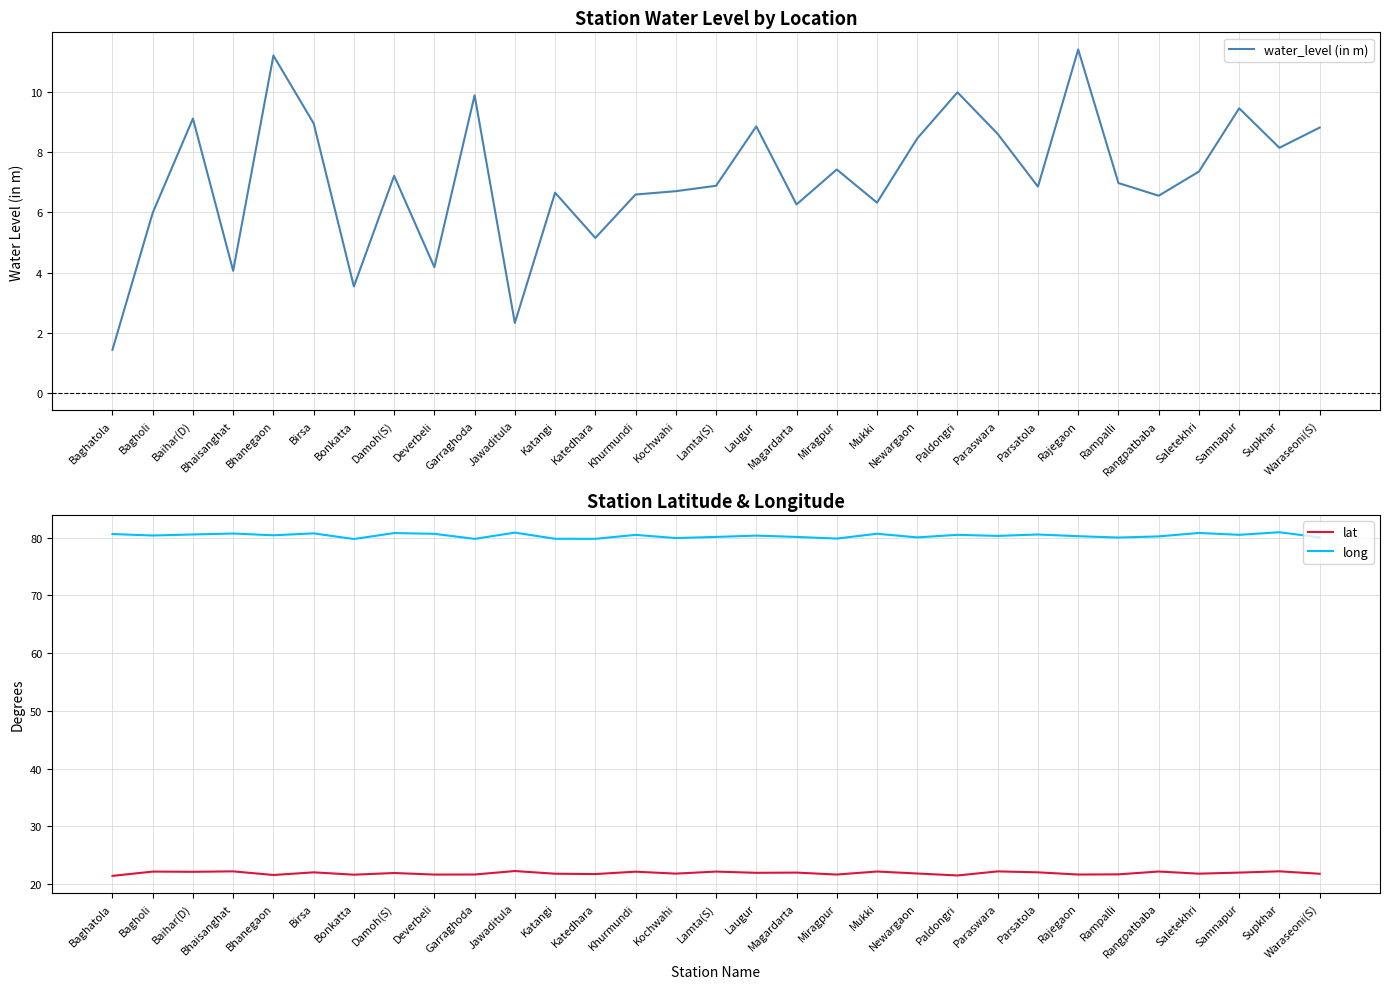

Is it true that long equals 25.0 at Bonkatta?

False